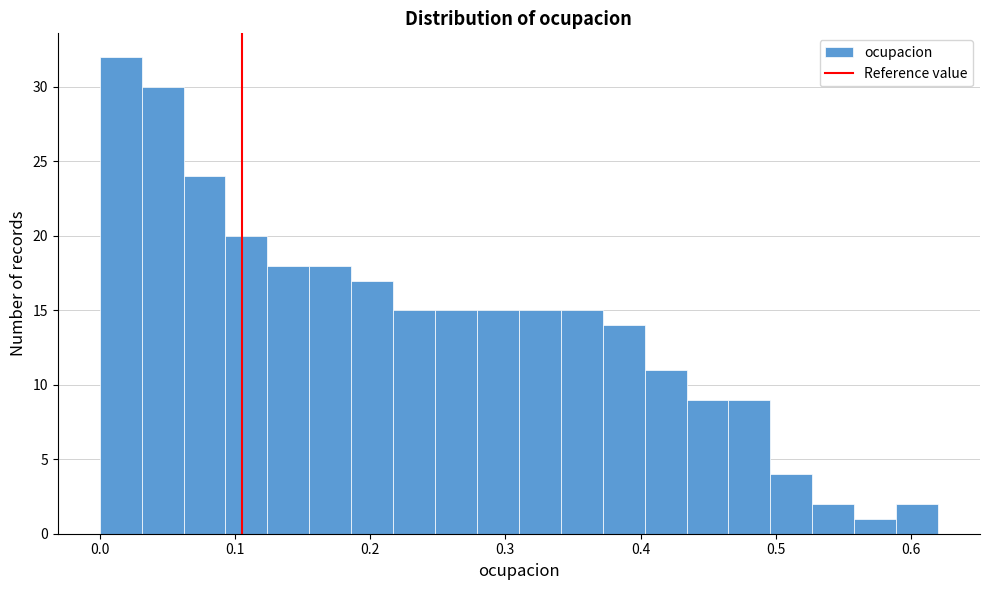

Read against the x-axis, roughly where is the centre of the tallest bar?

0.02